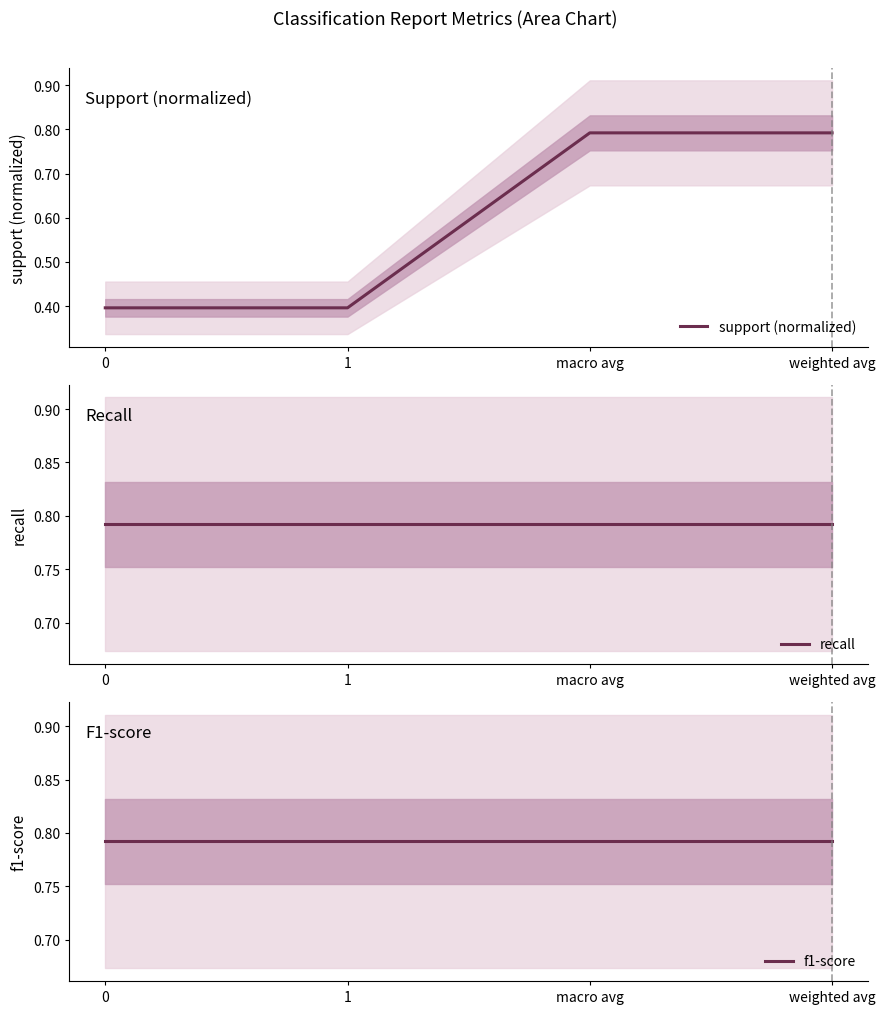

True or false: recall has more than 0 interior local peaks.

False